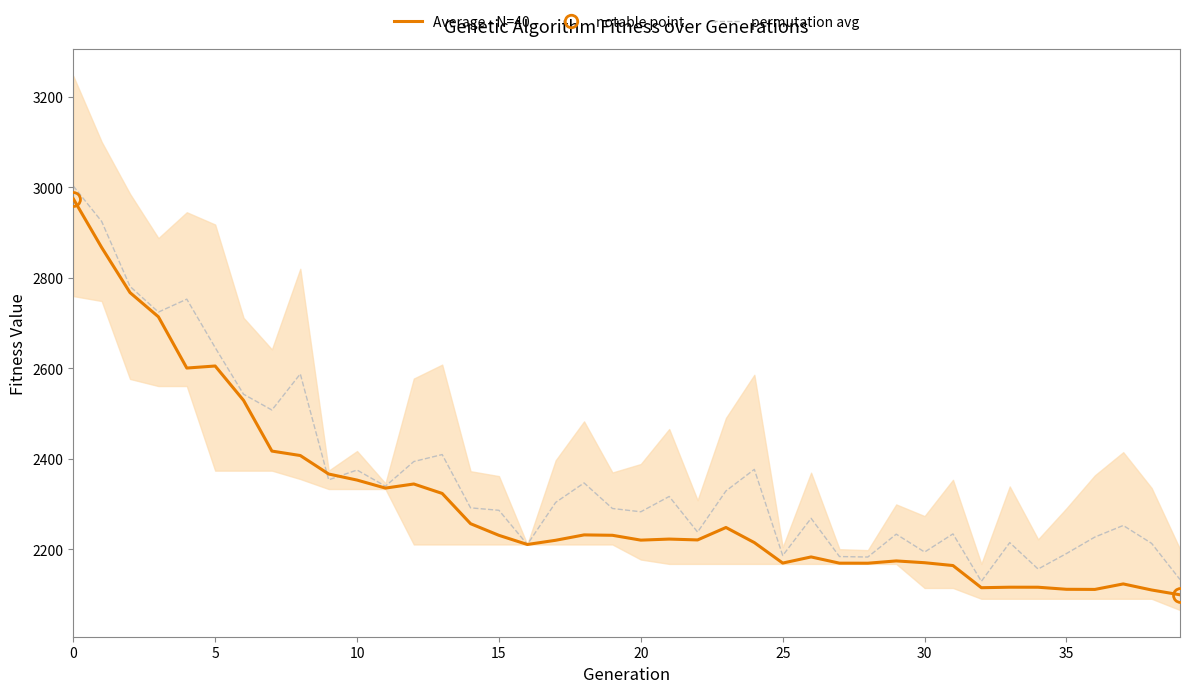

What is the sum of the permutation avg values at 21 and 26?

4585.0